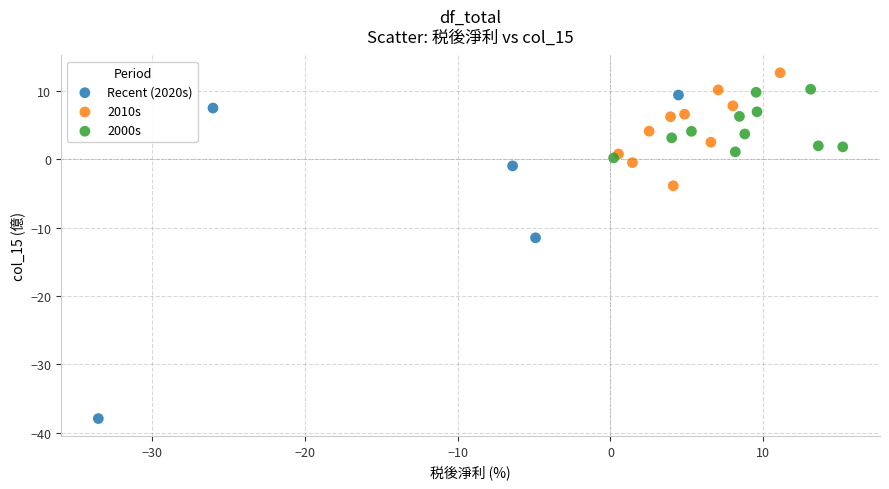

Which series reaches the maximum Y coordinate?

2010s